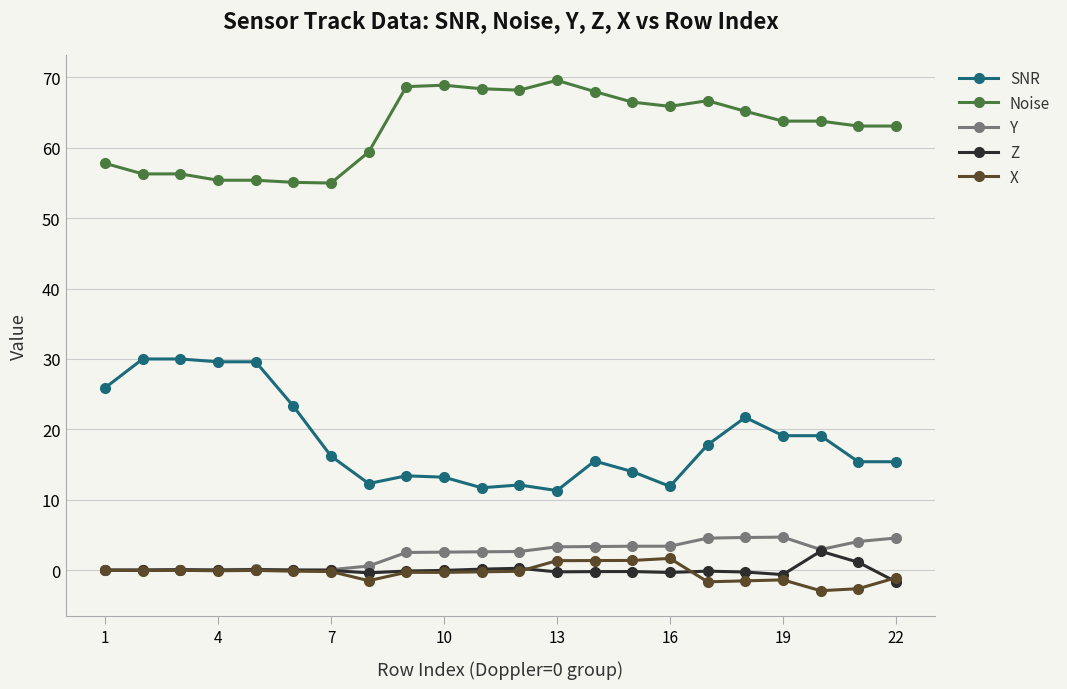

True or false: SNR and Noise intersect in this chart.

False